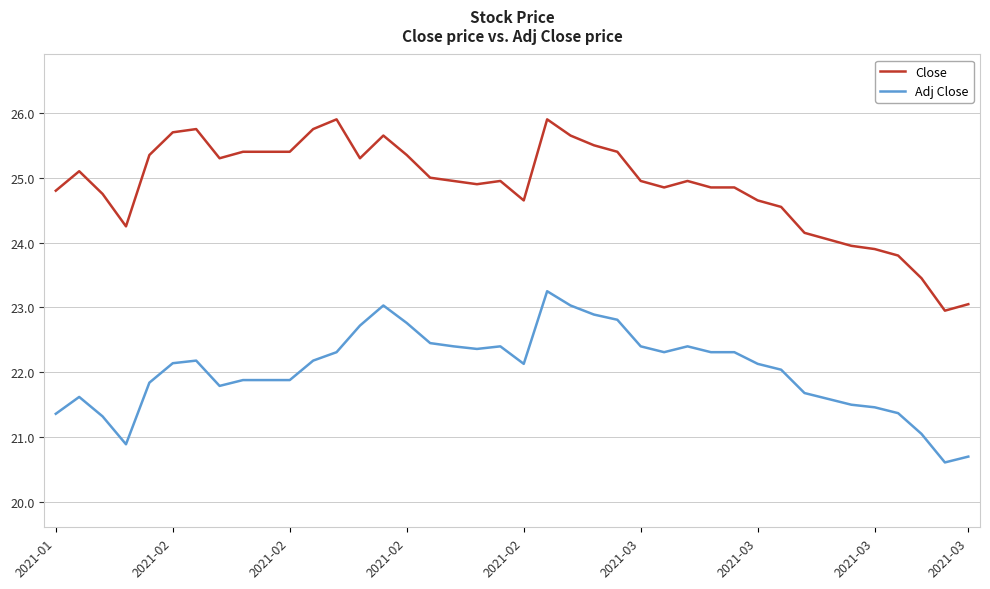

Which series has the widest spread of values?

Close